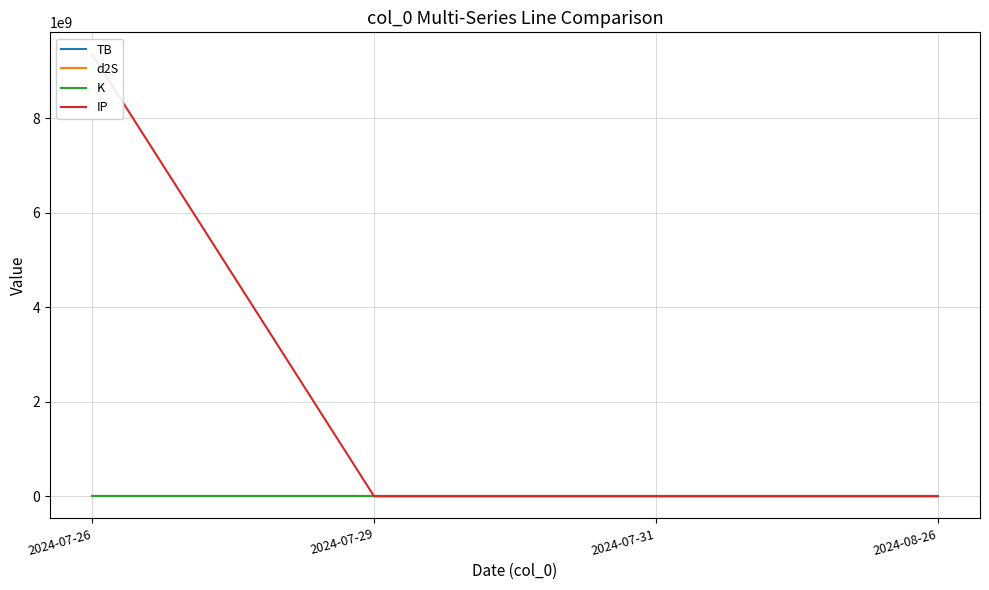

Where does the IP series first go above 8?

2024-07-26